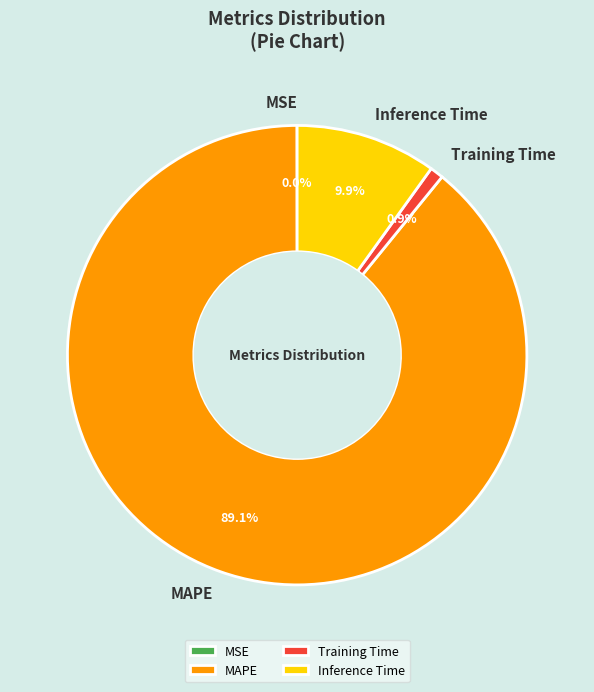

Does MAPE account for over 50% of the chart?

Yes